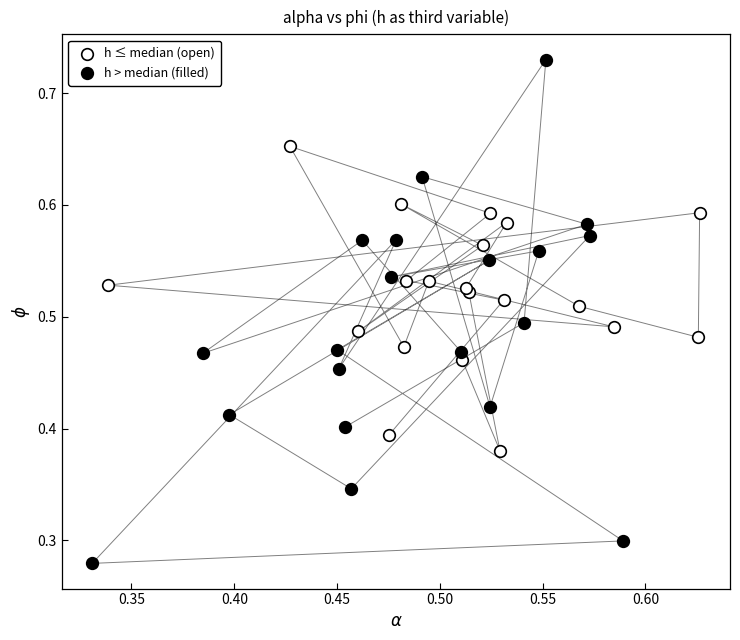

Which series has the largest Y range (max minus min)?

h > median (filled)